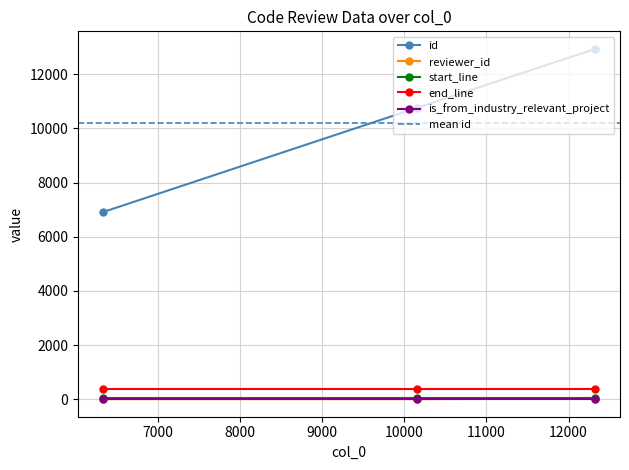

What is the value of the is_from_industry_relevant_project point at the 1st from the left?

0.5